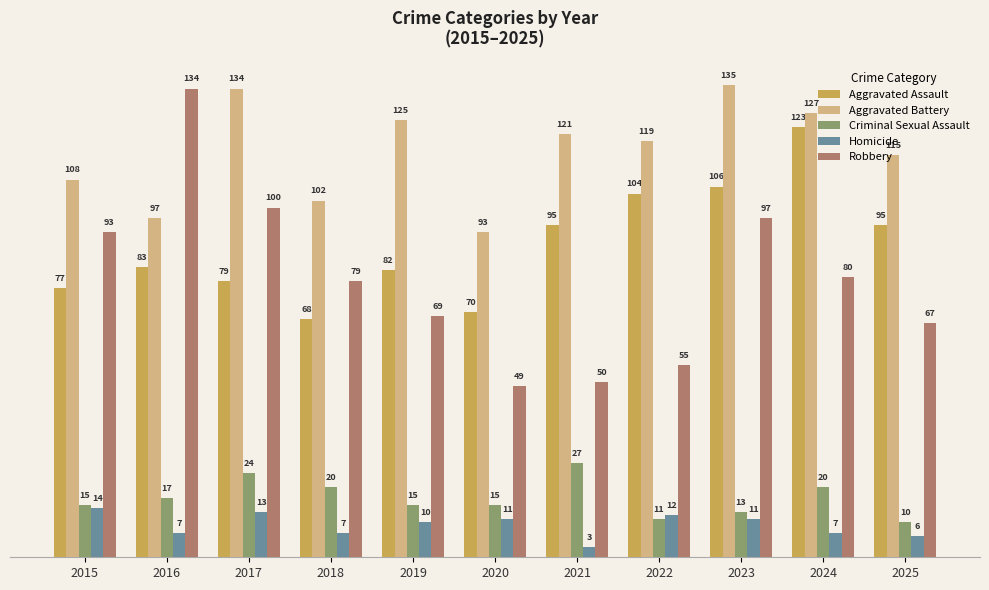

Rank the series at 2015 from highest to lowest value.

Aggravated Battery, Robbery, Aggravated Assault, Criminal Sexual Assault, Homicide